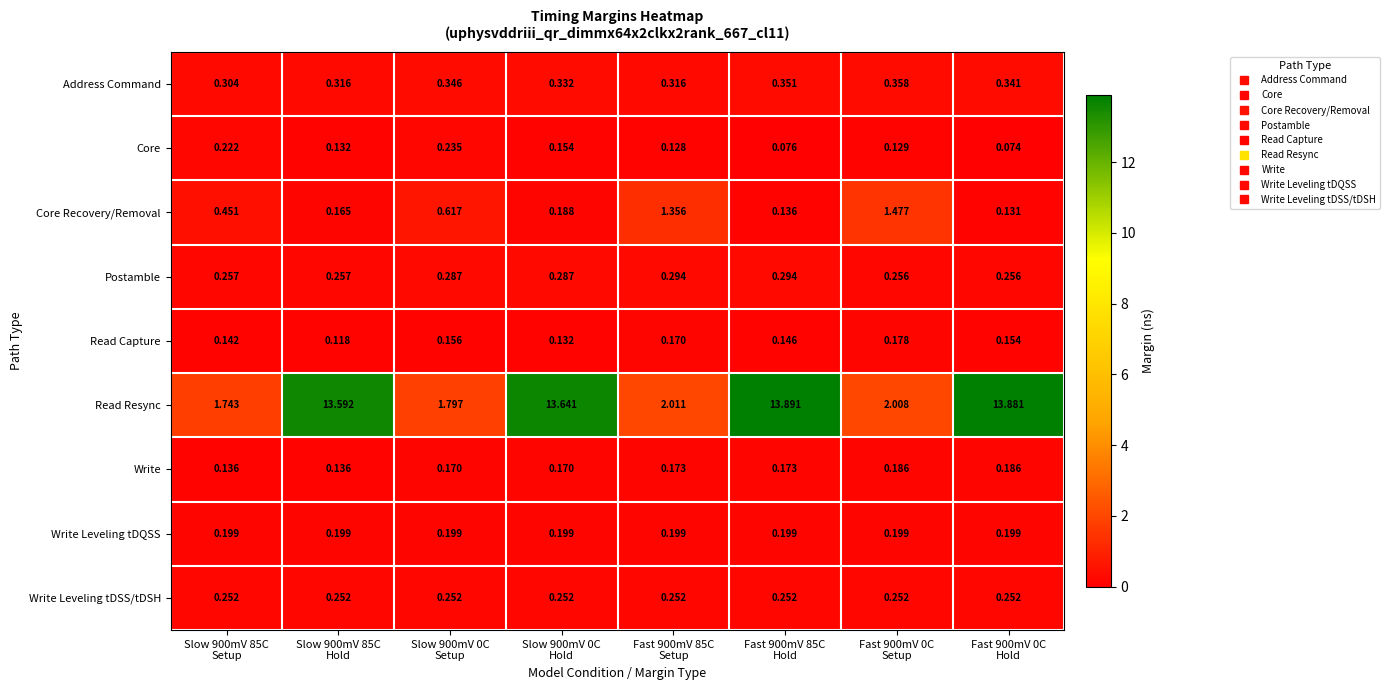

What is the difference between the highest and lowest values at Fast 900mV 0C
Hold?

13.8